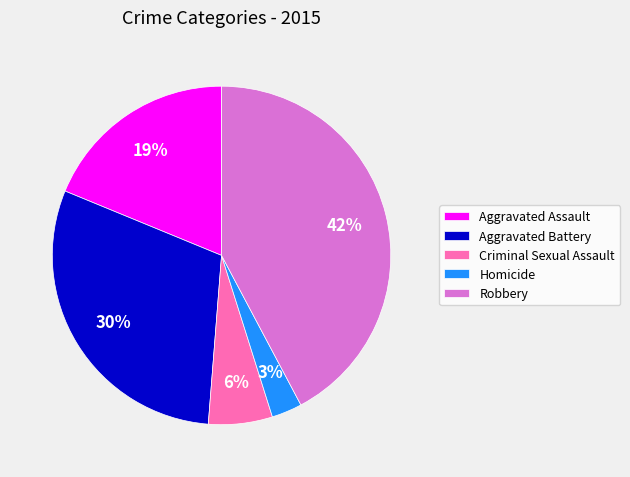

Is there any slice that represents more than half of the pie?

No